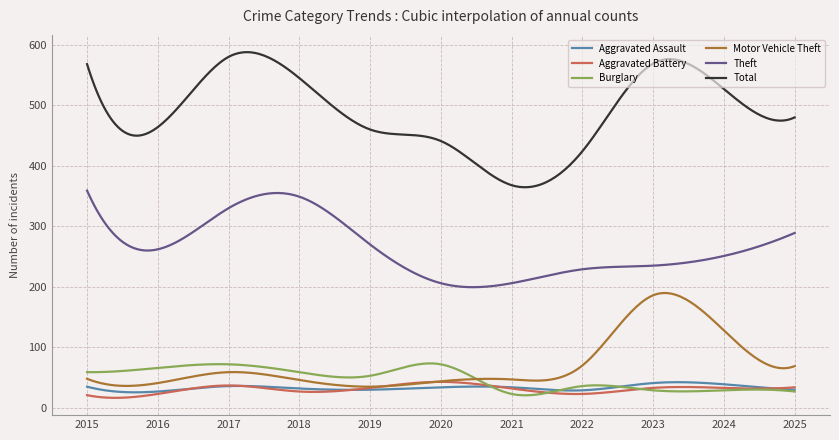

What is the lowest value of the Total series?

364.6